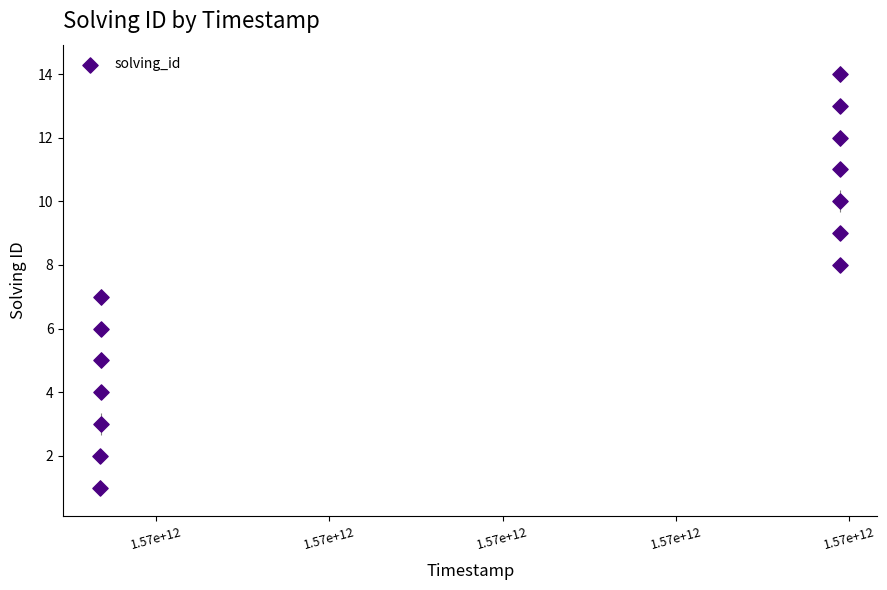

What is the range of Y values (max minus min)?

13